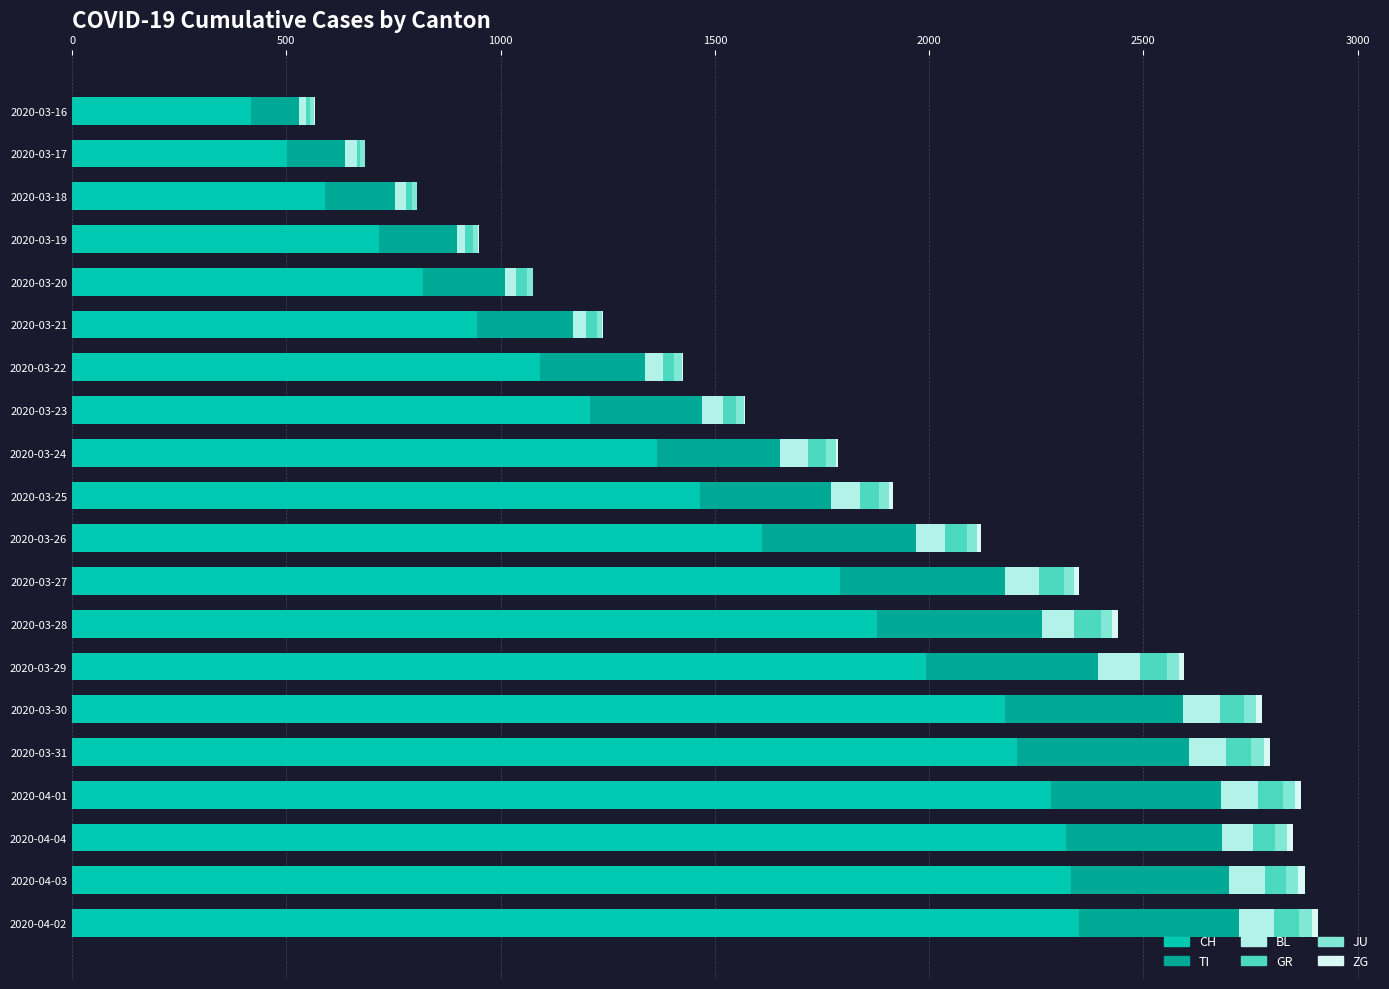

The value of CH at 2020-03-27 is 3149. True or false?

False